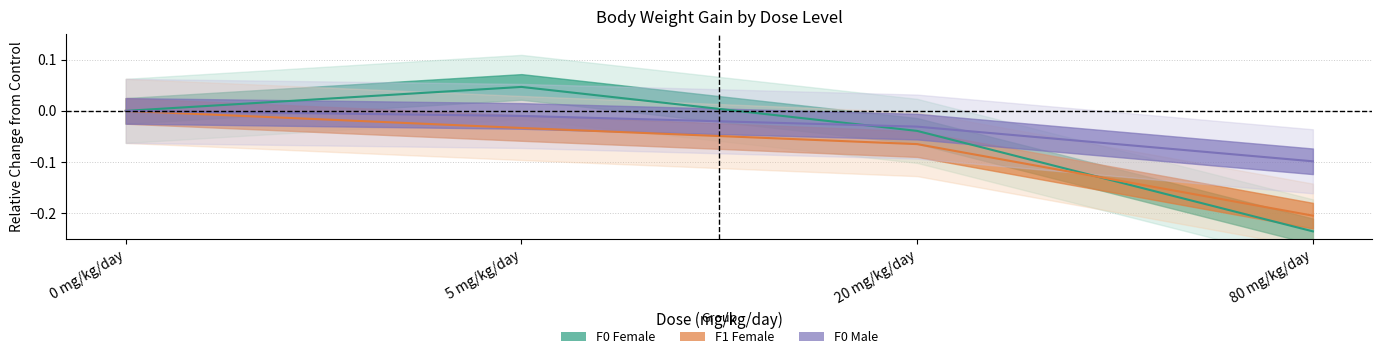

Is it true that F0 Male equals -0.0 at 20 mg/kg/day?

False